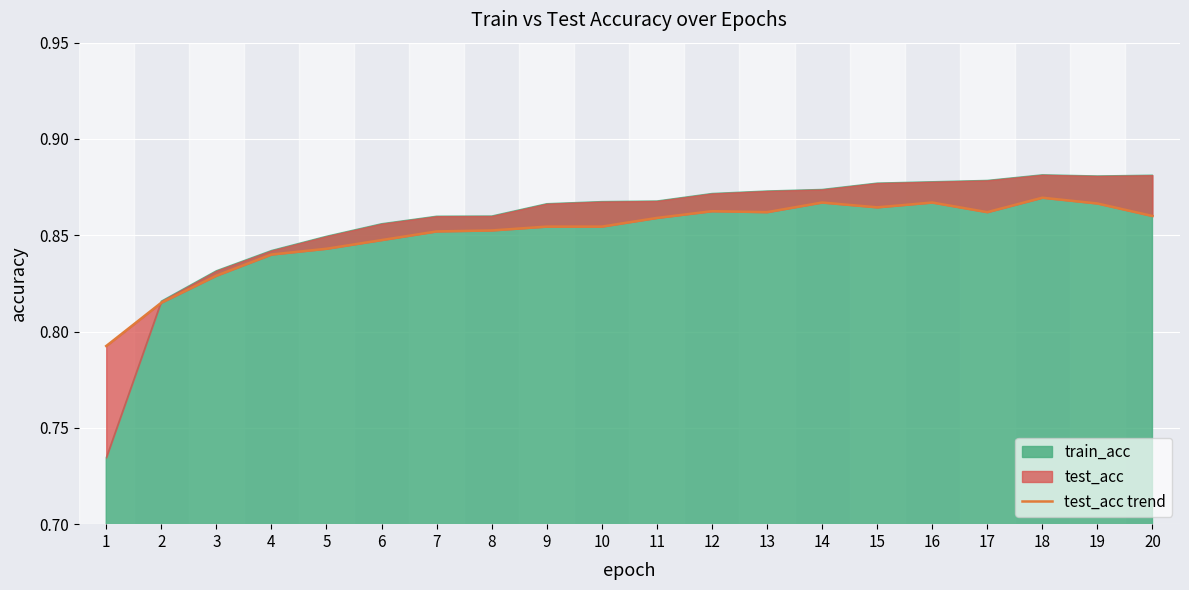

Rank the categories by value from highest to lowest.

18, 14, 16, 19, 15, 12, 13, 17, 20, 11, 9, 10, 8, 7, 6, 5, 4, 3, 2, 1